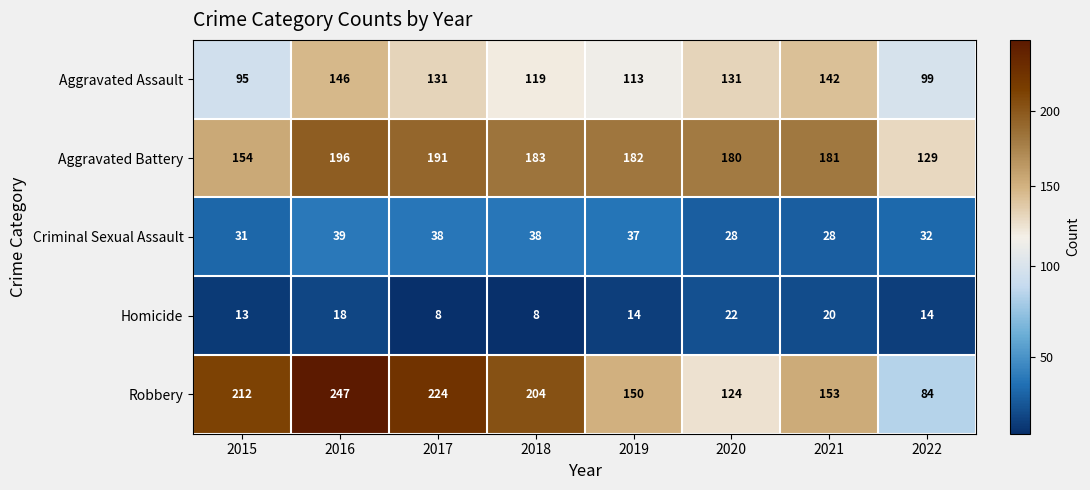

Which series has the widest spread of values?

Robbery